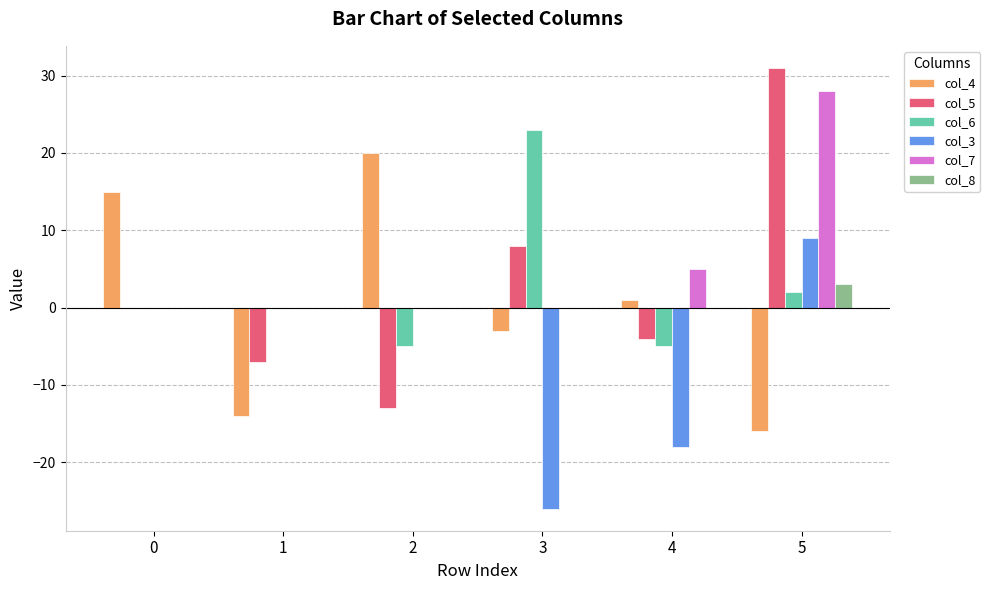

Which series has the largest range (max minus min)?

col_5